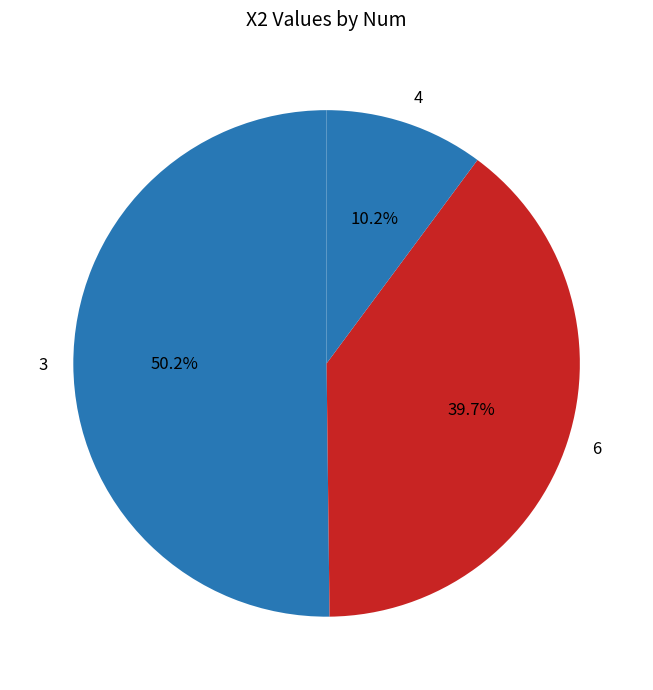

How many slices are in this pie chart?

3